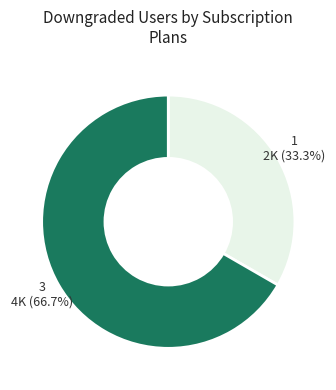

Is the sum of 3 and 1 greater than half?

Yes